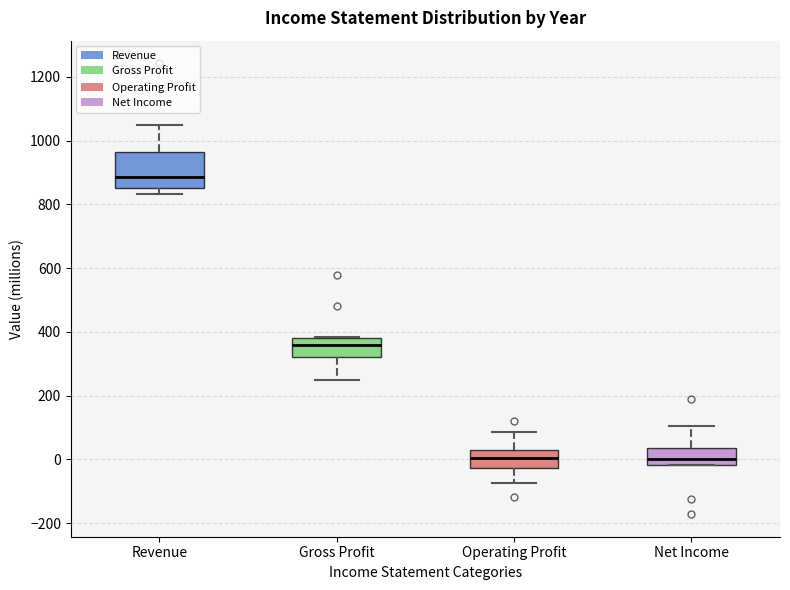

Where does the median line of the box for Net Income sit on the y-axis? The values are not printed on the chart, so give them approximately, as read against the axis.

0